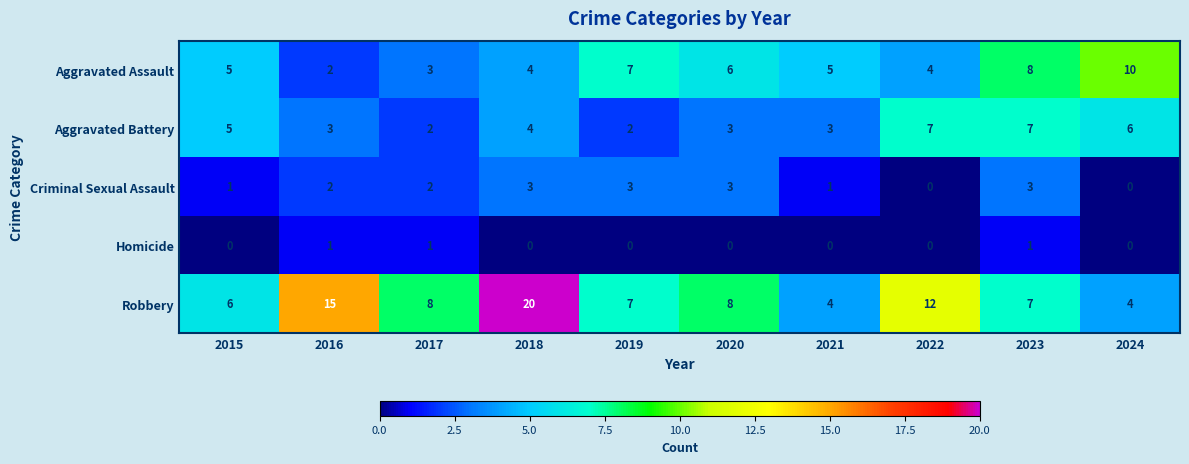

What is the sum of all Aggravated Assault values?

54